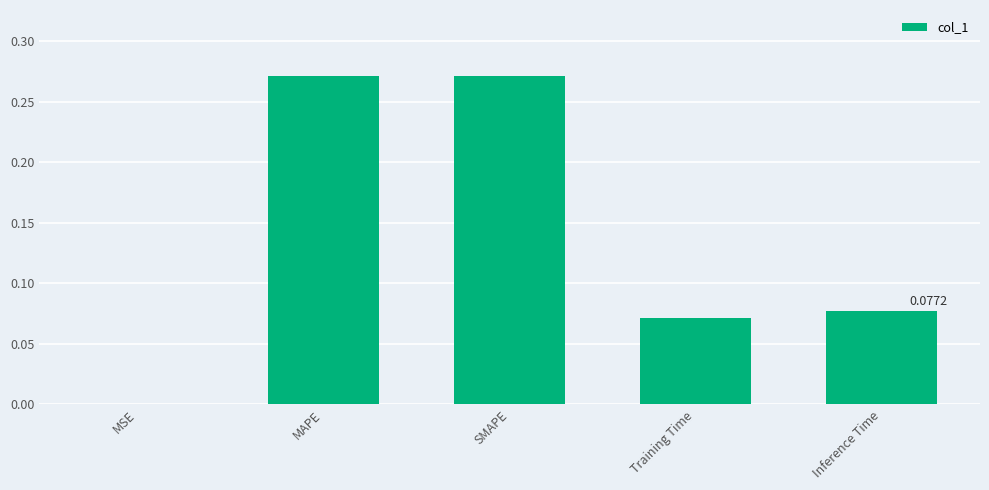

At which label is the value closest to 0?

MSE